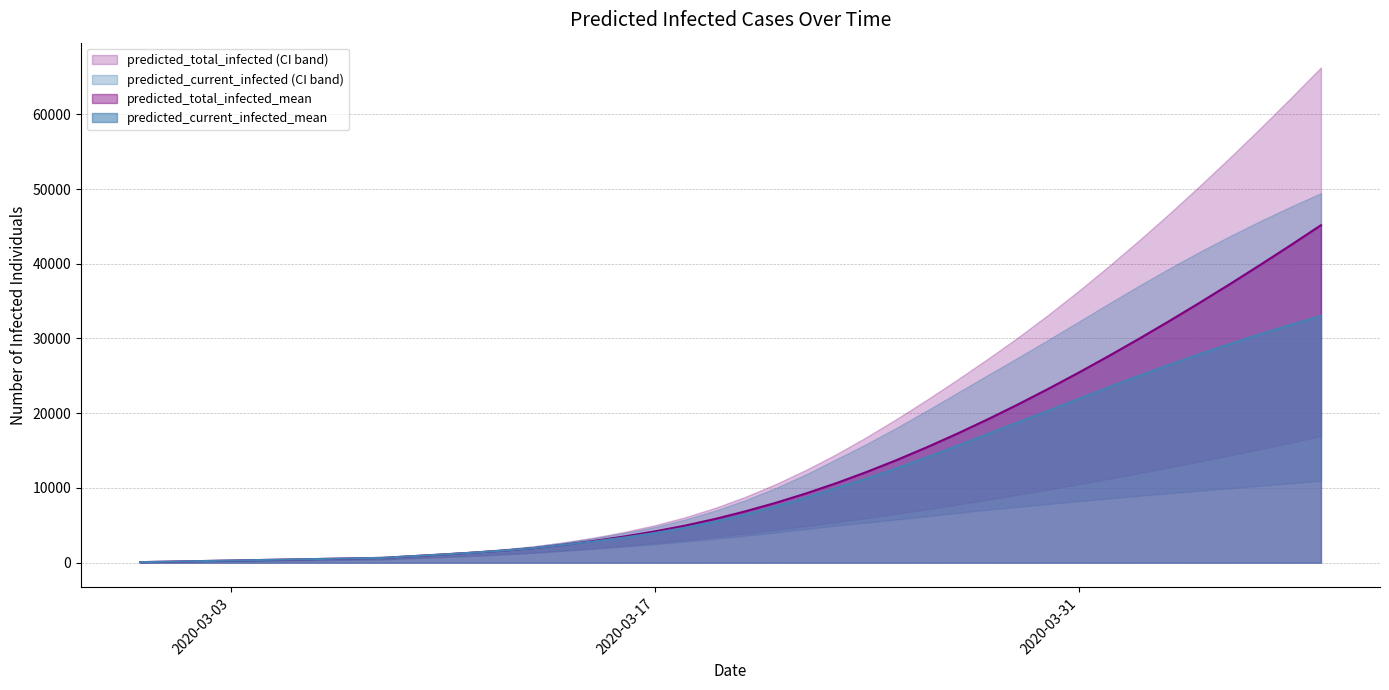

How many data points in predicted_total_infected_upper are above 8832?

19